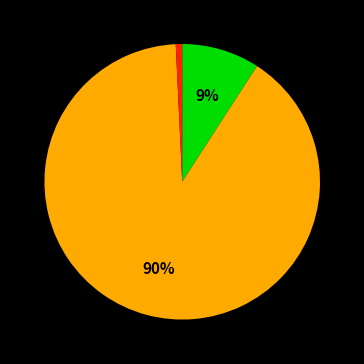

Is there any slice that represents more than half of the pie?

Yes